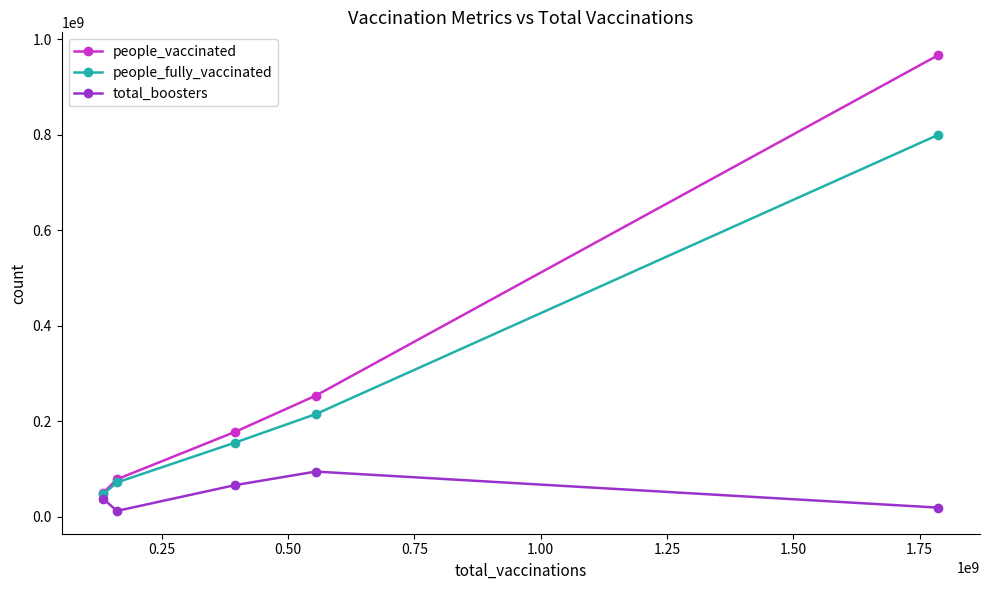

Rank the series by their average value, from lowest to highest.

total_boosters, people_fully_vaccinated, people_vaccinated